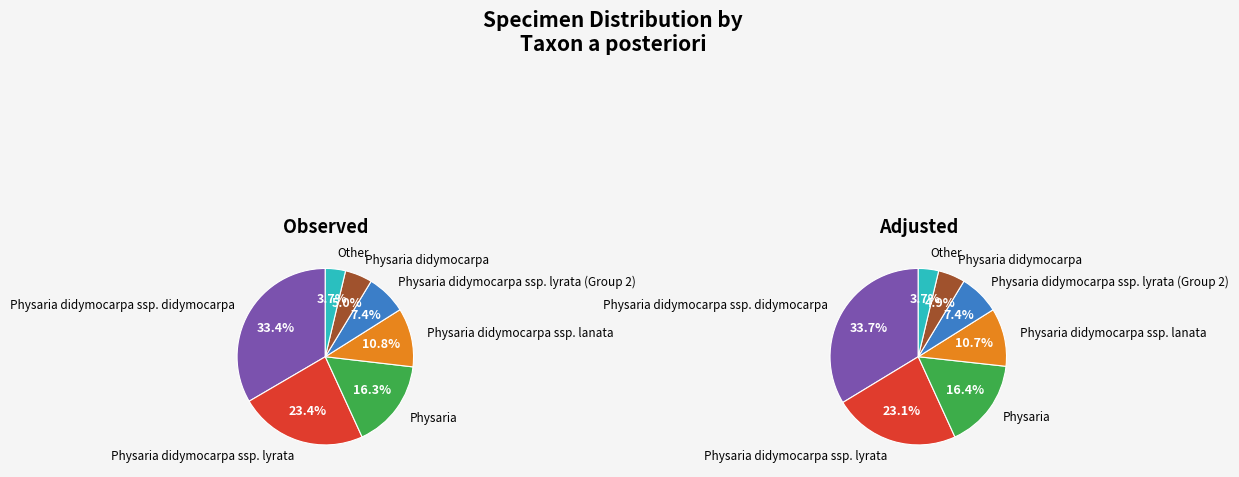

Is it true that Physaria is 16% of the pie?

True